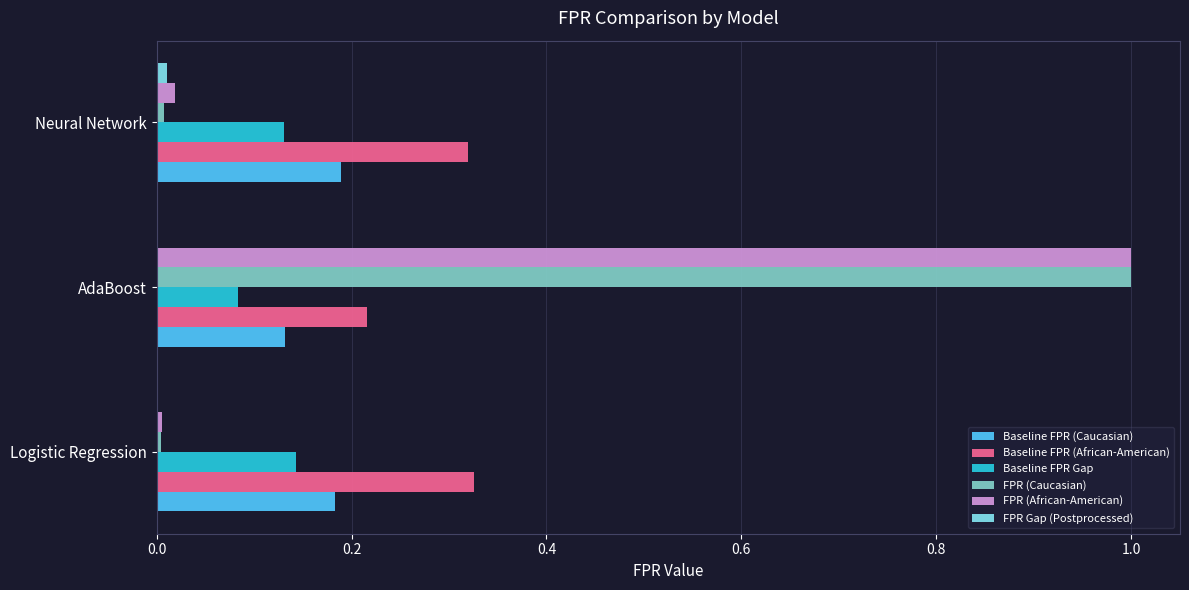

At which label does FPR Gap (Postprocessed) reach its peak?

Neural Network